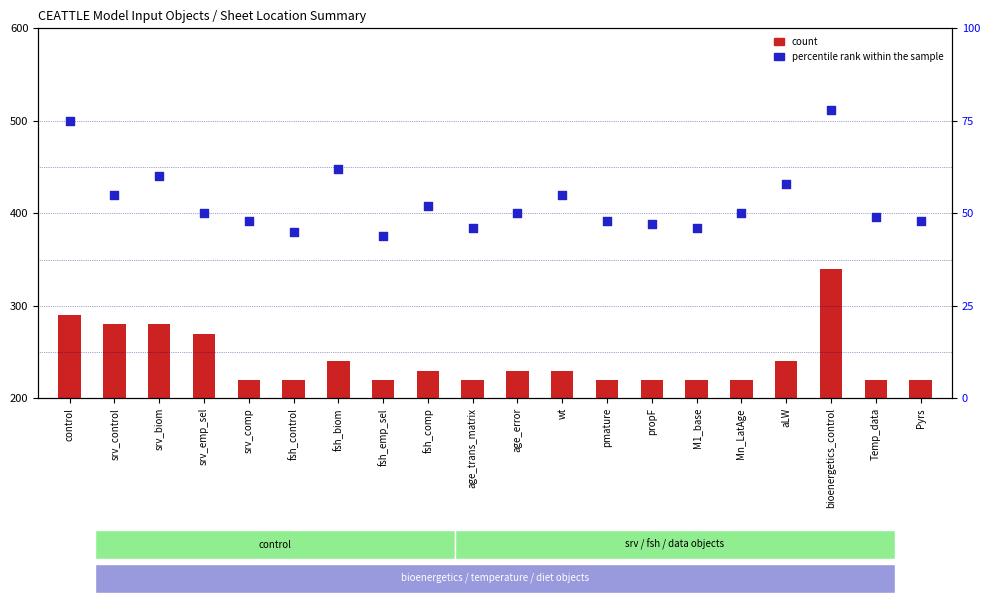

Which has a higher value, bioenergetics_control or aLW?

bioenergetics_control